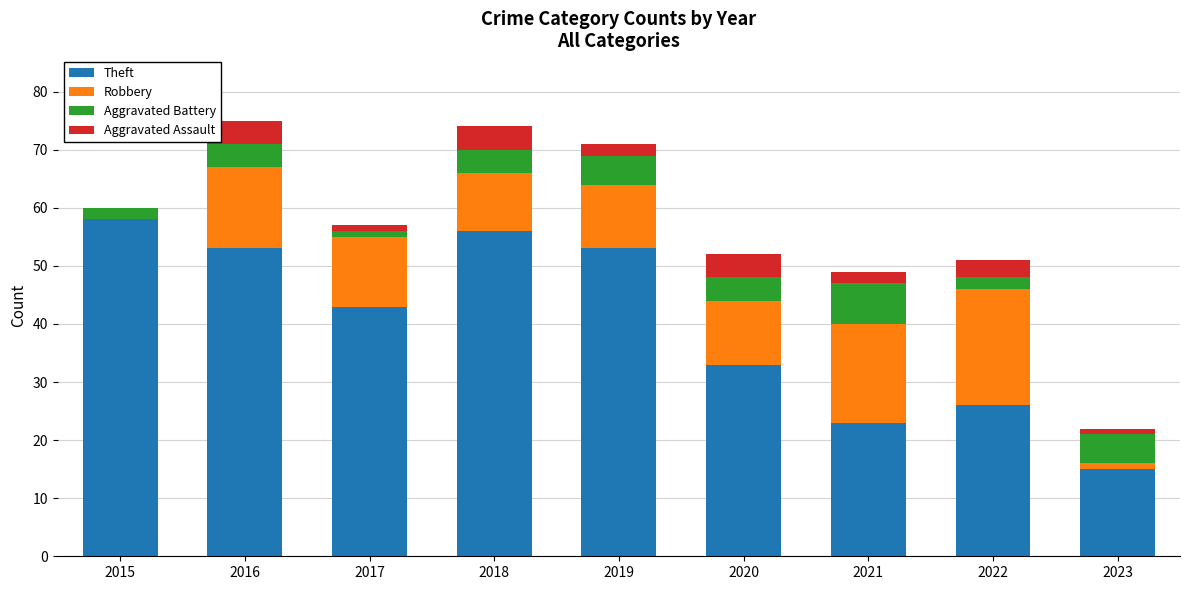

The Theft series shows 9 at 2023. True or false?

False